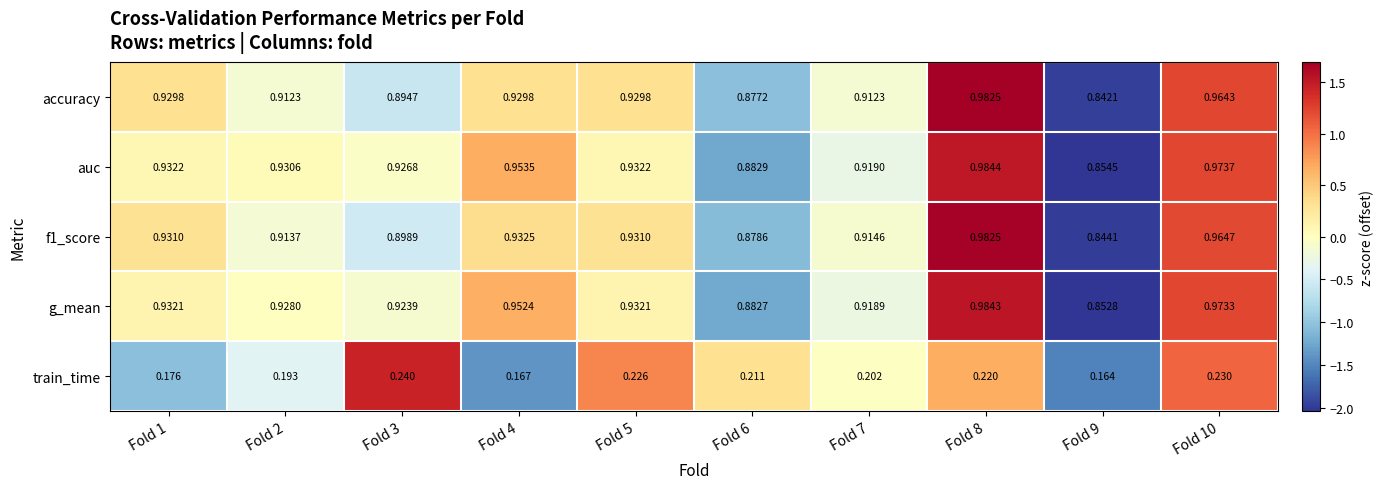

Is the value of train_time at Fold 8 greater than the value of f1_score at Fold 3?

No